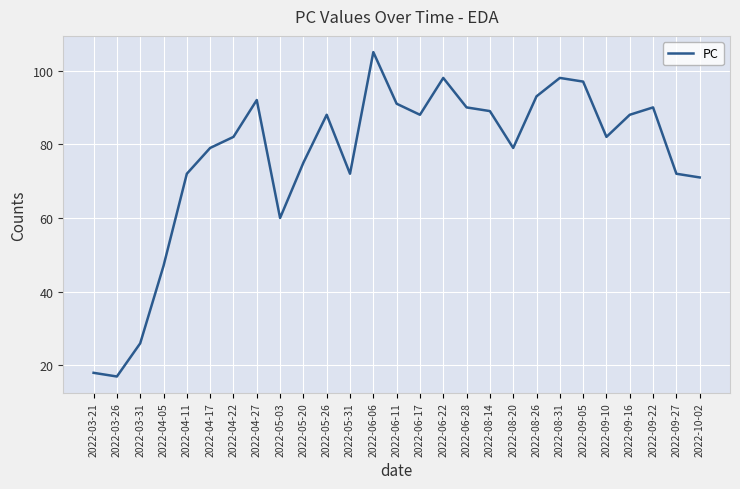

Is this an area chart (filled region under the line)?

No